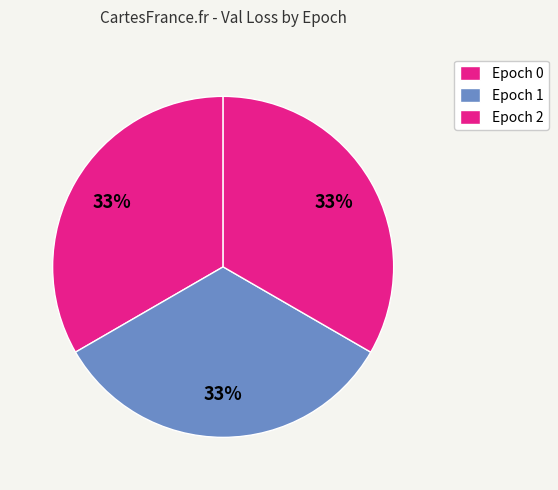

True or false: Epoch 1 accounts for 21% of the total.

False